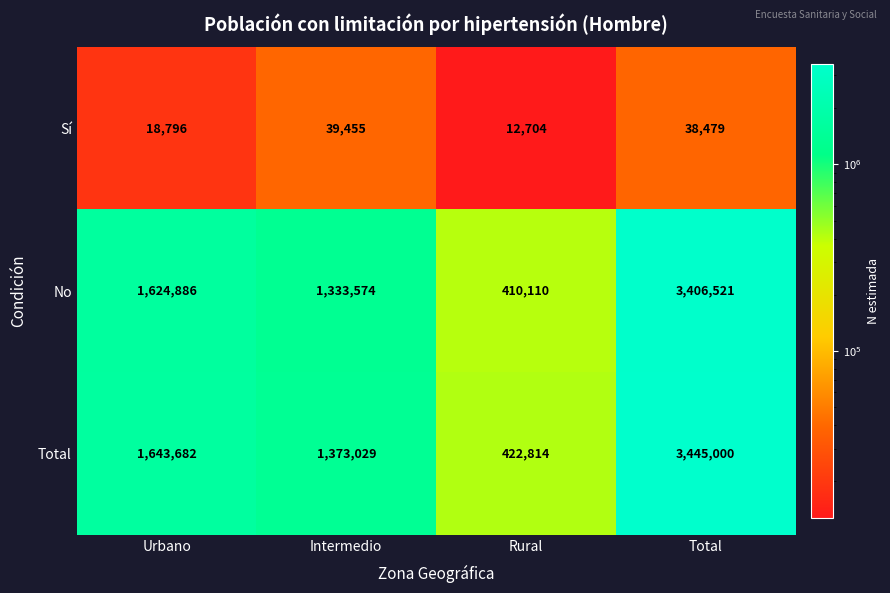

True or false: Sí has a value of 58031 at Intermedio.

False